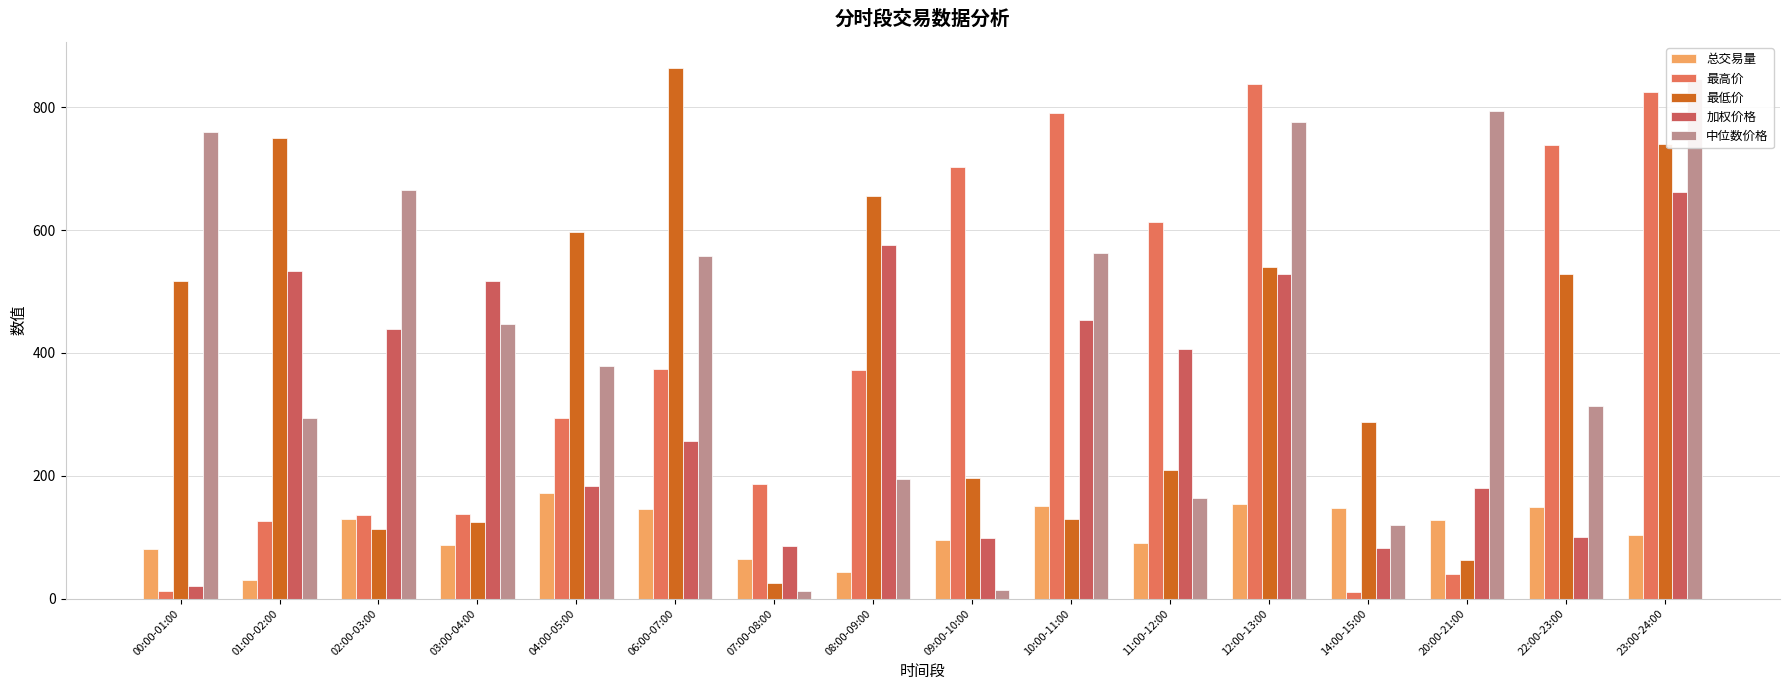

What is the total value across all series at 07:00-08:00?

373.8